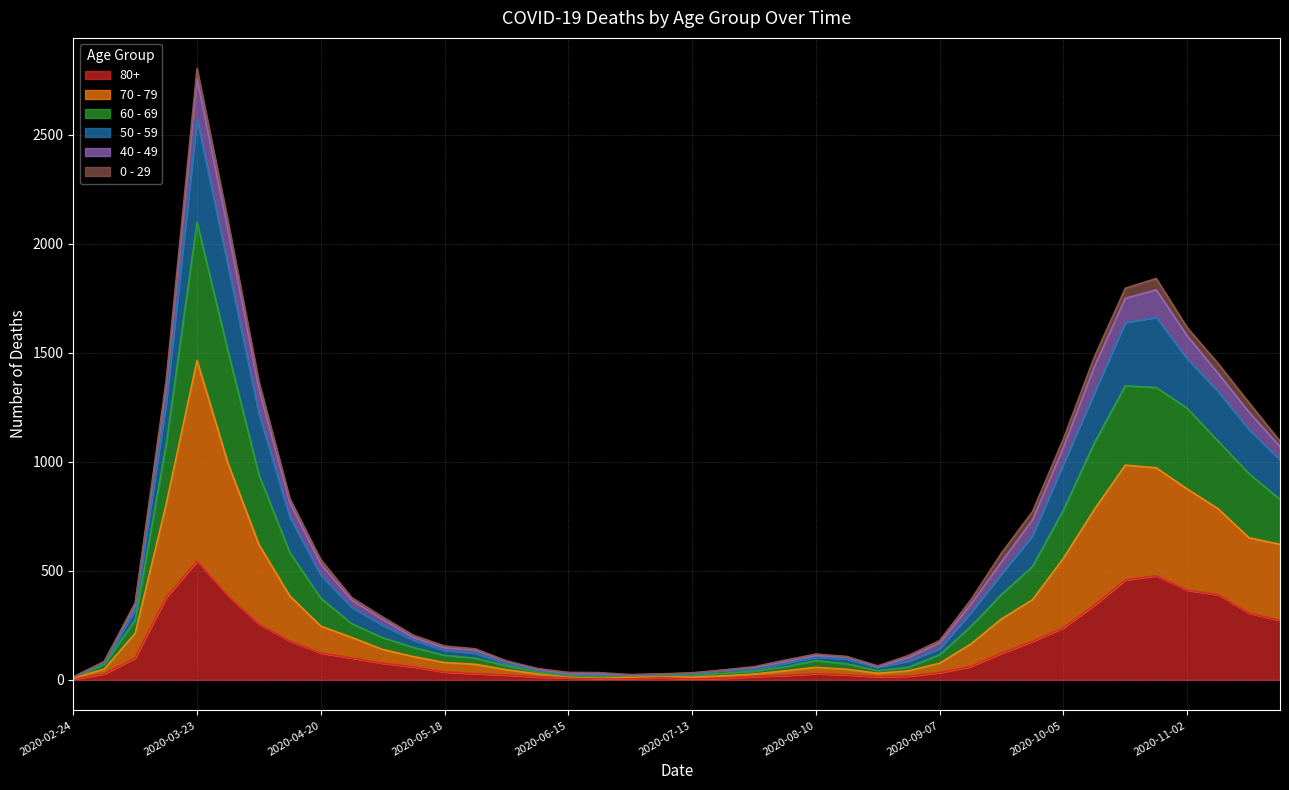

What is the maximum value shown in the chart?

2803